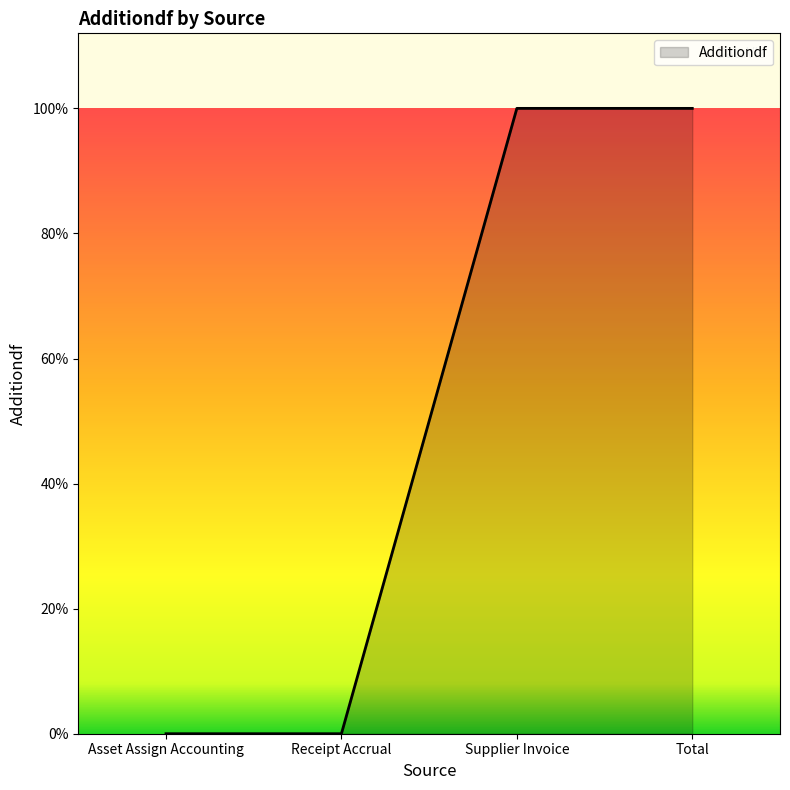

Does the chart have visible grid lines?

No